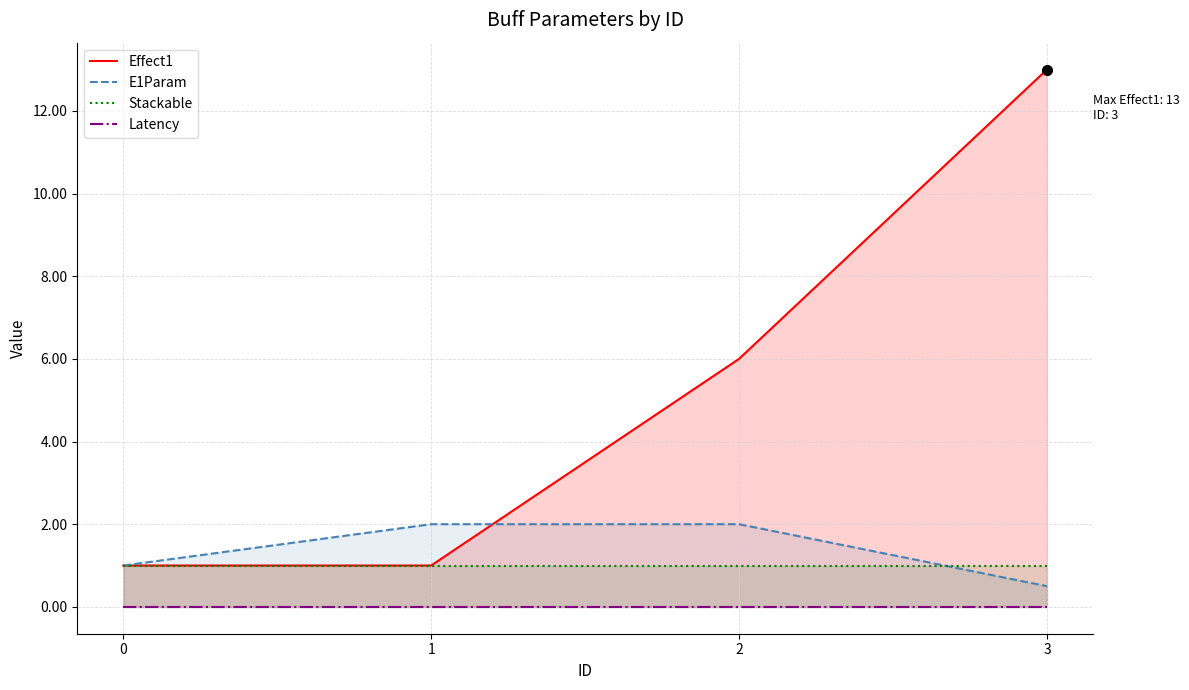

What are all the series names shown in the legend?

Effect1, E1Param, Stackable, Latency